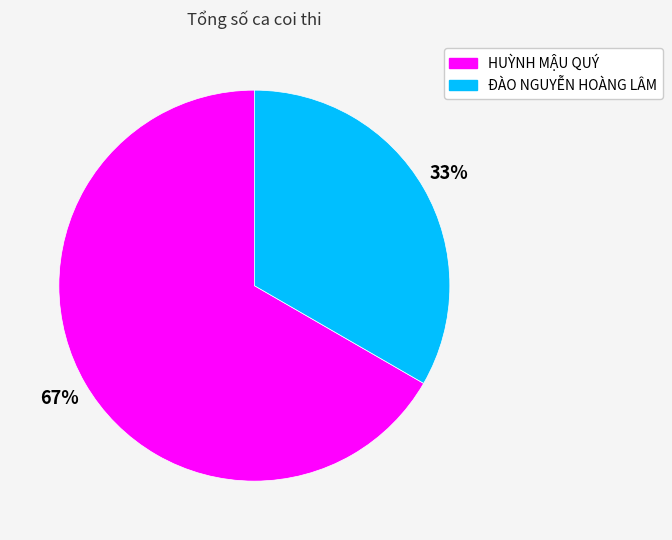

Combined, do ĐÀO NGUYỄN HOÀNG LÂM and HUỲNH MẬU QUÝ account for over 50%?

Yes